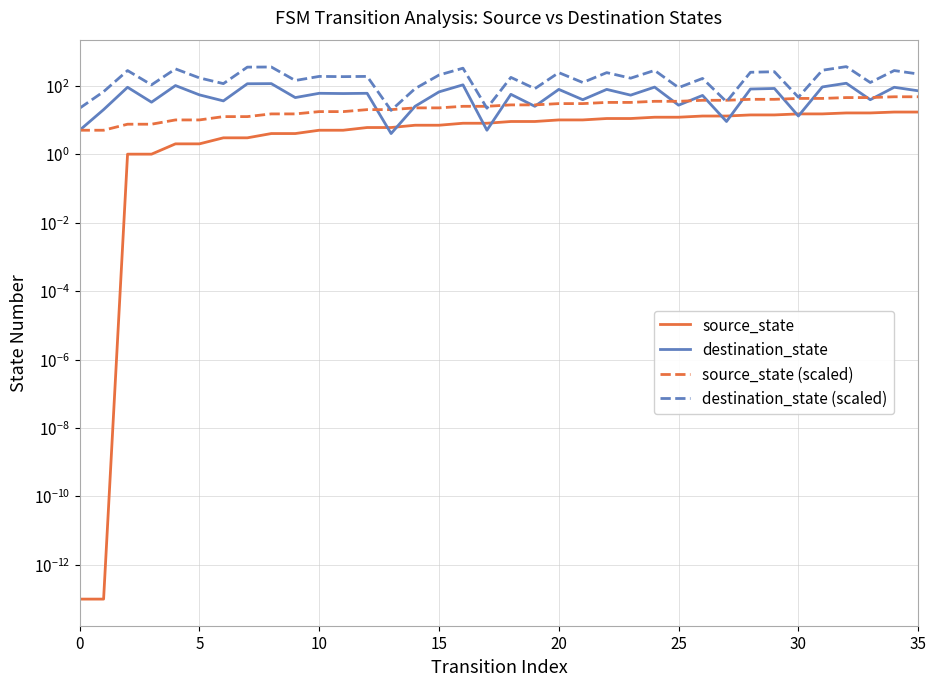

What is the label of the 3rd point from the right?

33